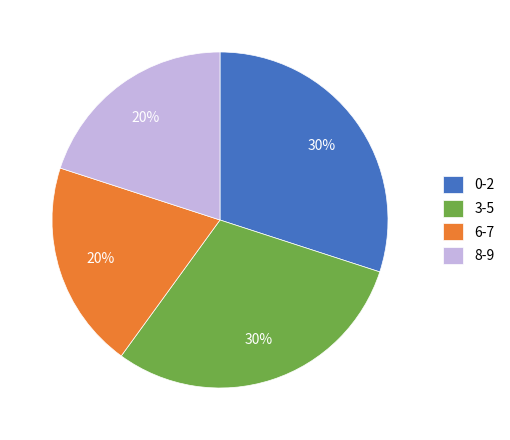

True or false: 6-7 accounts for 20% of the total.

True